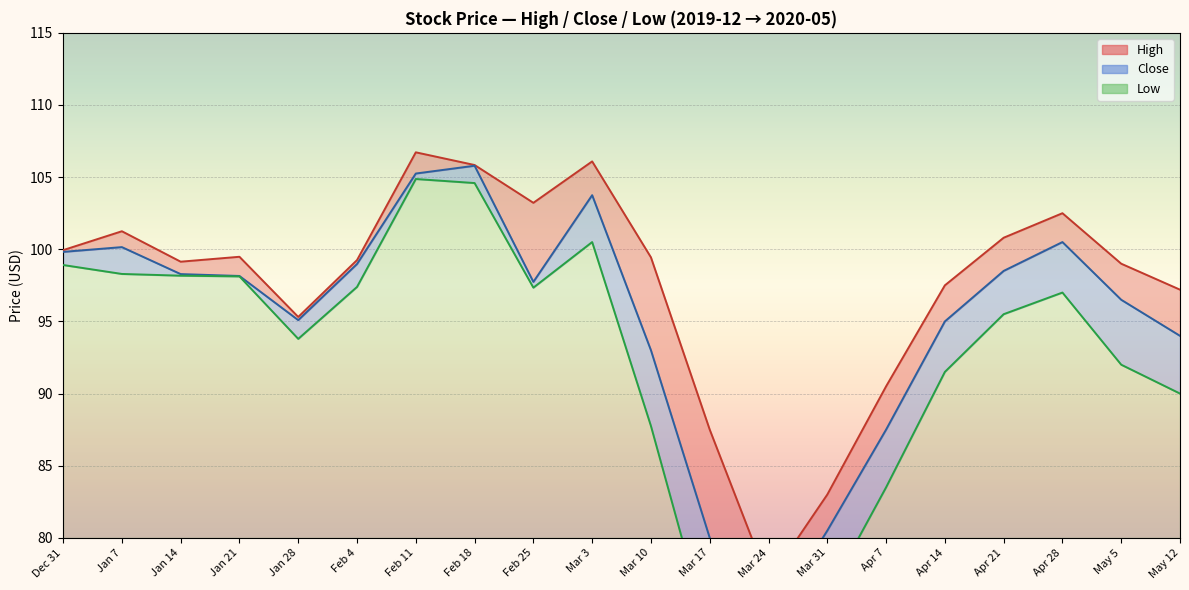

At which category does the chart reach its minimum across all series?

Mar 24